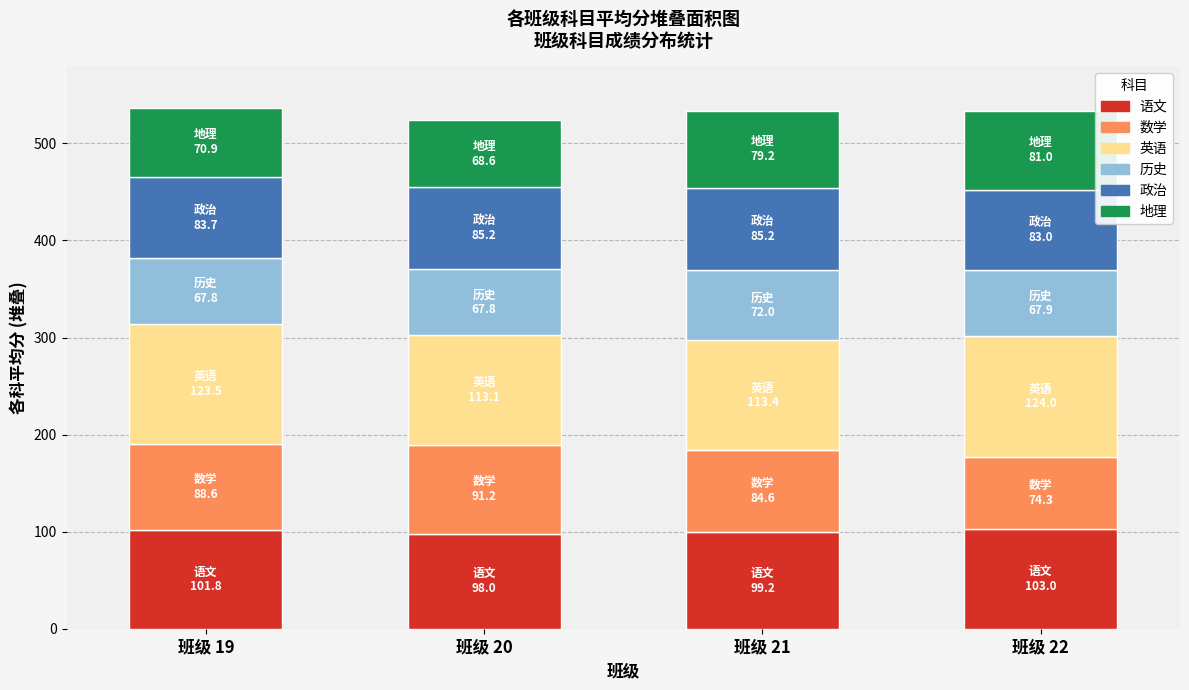

What is the maximum value for 语文?

103.0